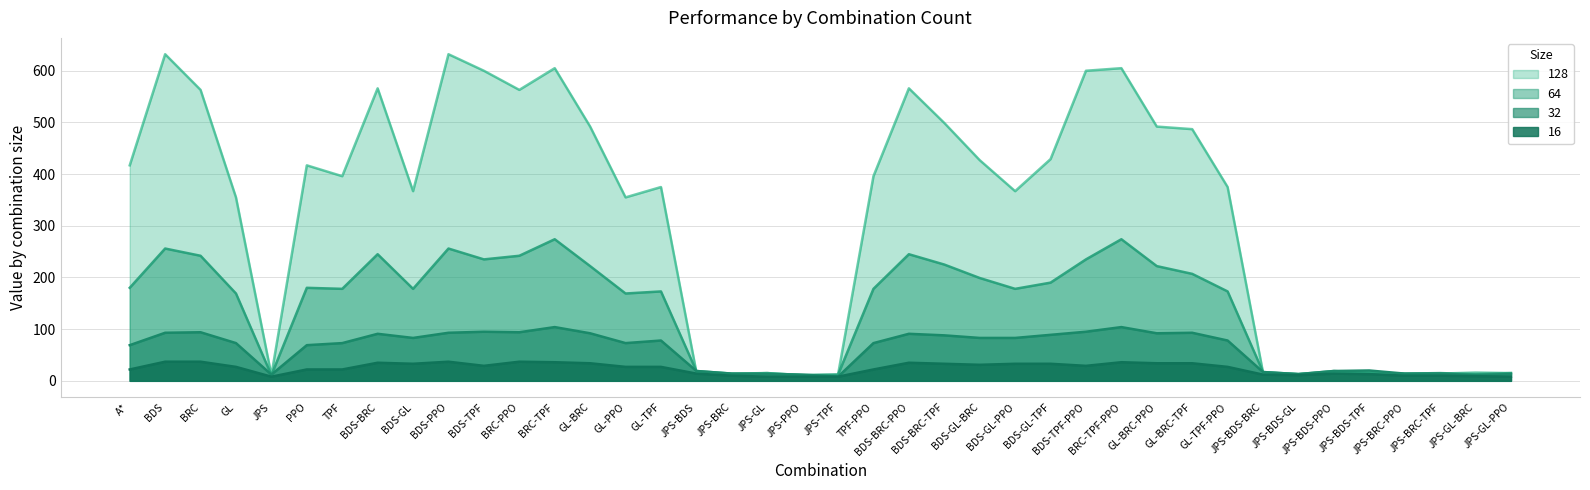

How many interior local peaks does the 16 series have?

6